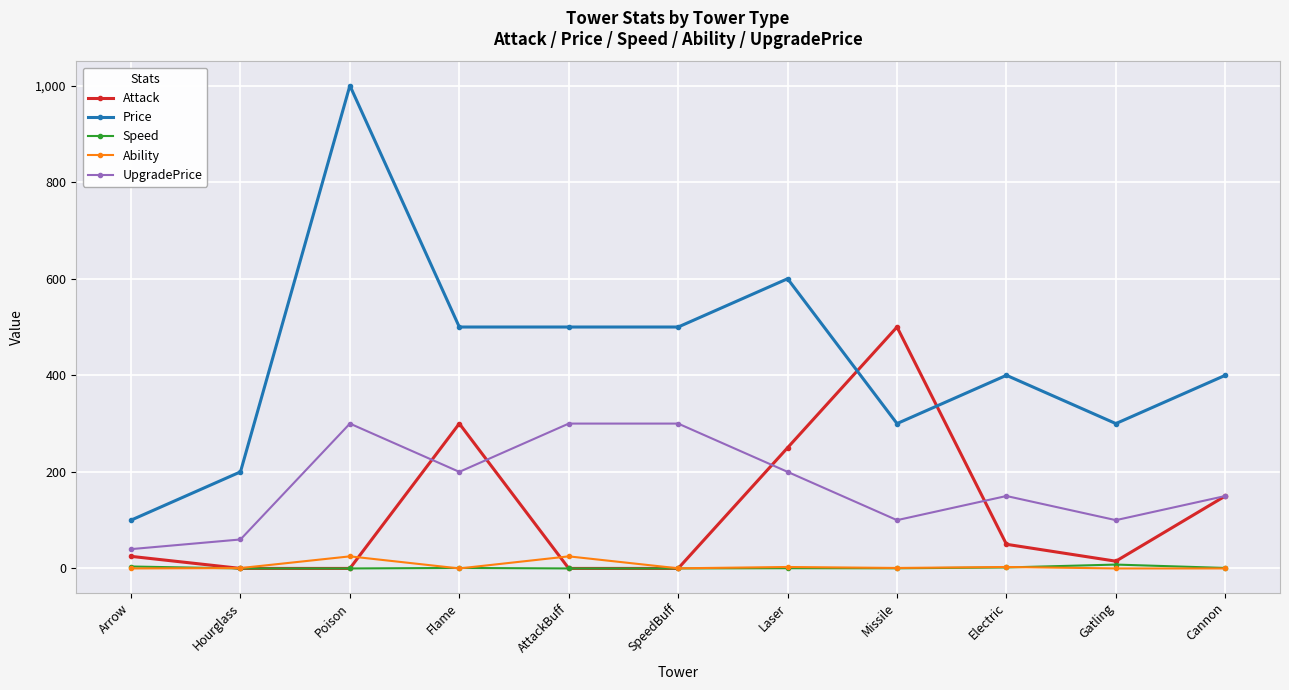

How many lines are shown in the chart?

5